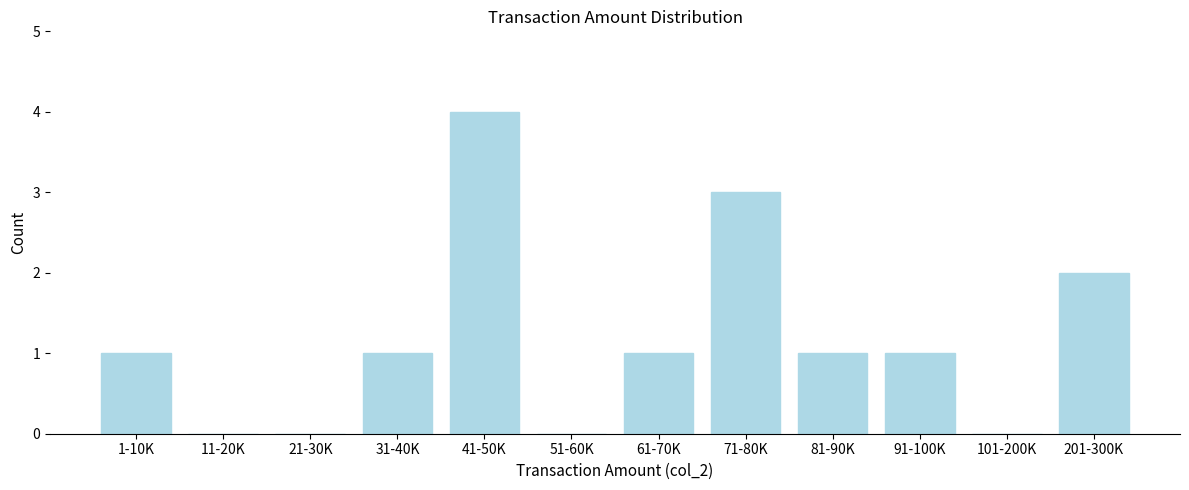

Reading left to right, what are all the values shown in this chart?

1-10K=1	11-20K=0	21-30K=0	31-40K=1	41-50K=4	51-60K=0	61-70K=1	71-80K=3	81-90K=1	91-100K=1	101-200K=0	201-300K=2